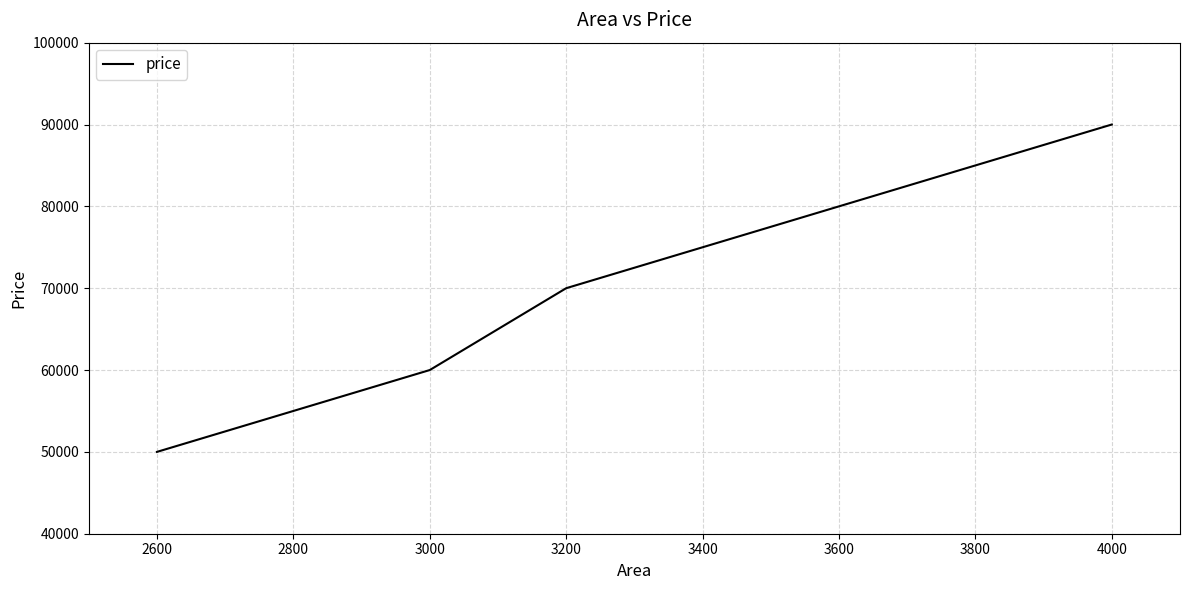

Reading right to left, extract all data points from this chart.

90000	80000	70000	60000	50000